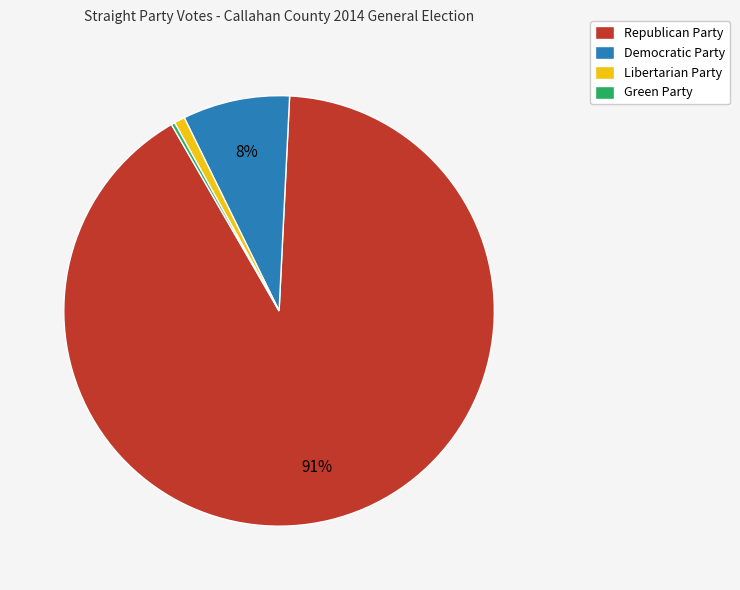

What is the largest slice in the pie chart?

Republican Party